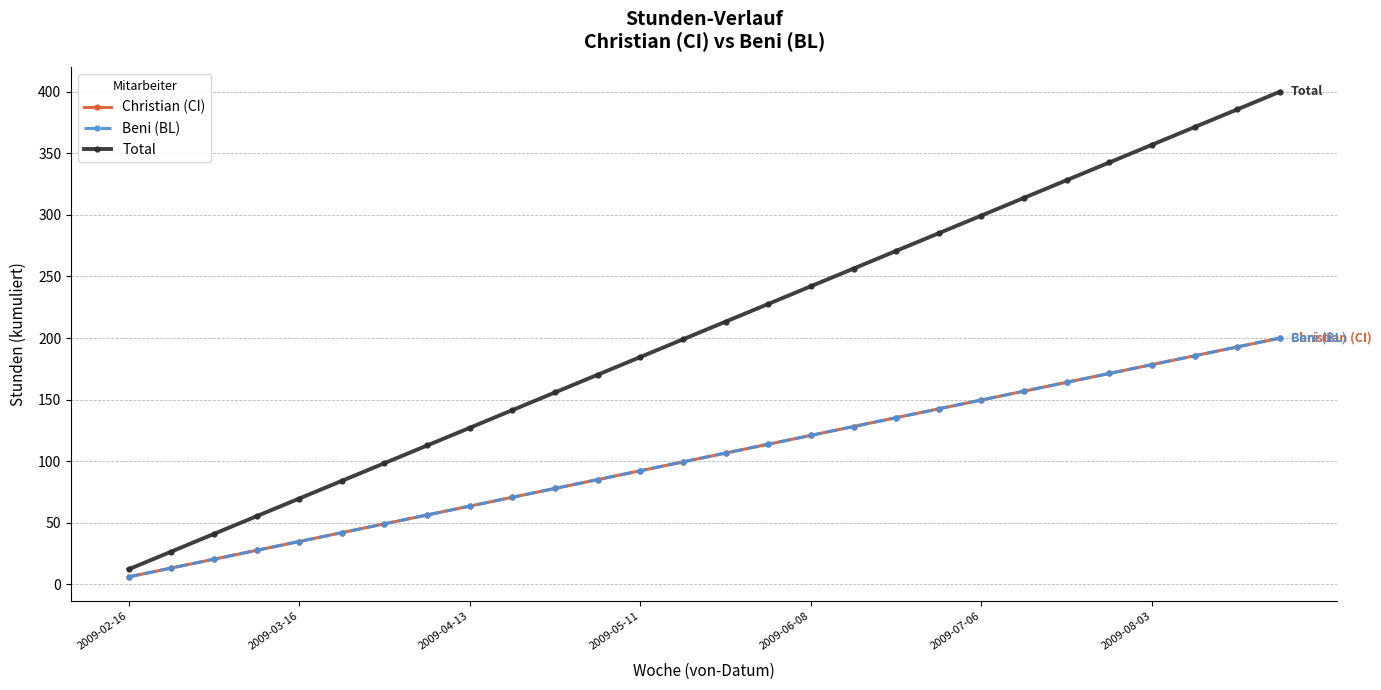

True or false: Total and Christian (CI) intersect in this chart.

False